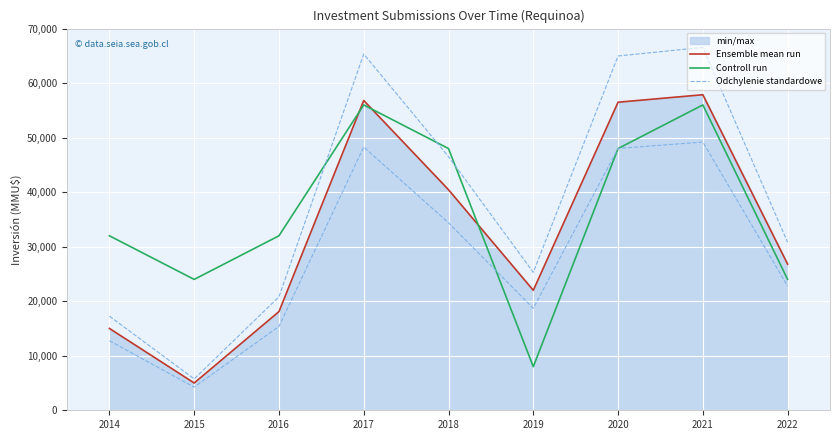

At which category does Controll run reach its first local valley?

2015